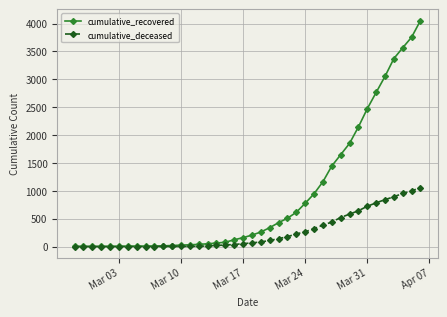

List the series in order of their peak value, highest first.

cumulative_recovered, cumulative_deceased